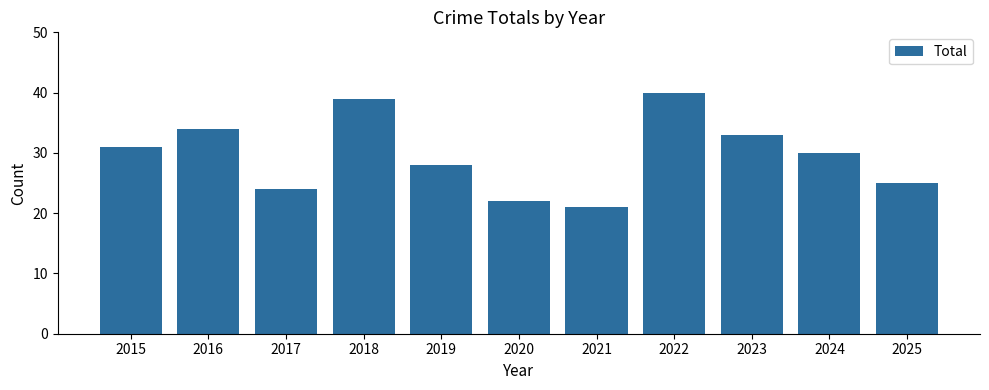

Between 2019 and 2024, which is larger?

2024